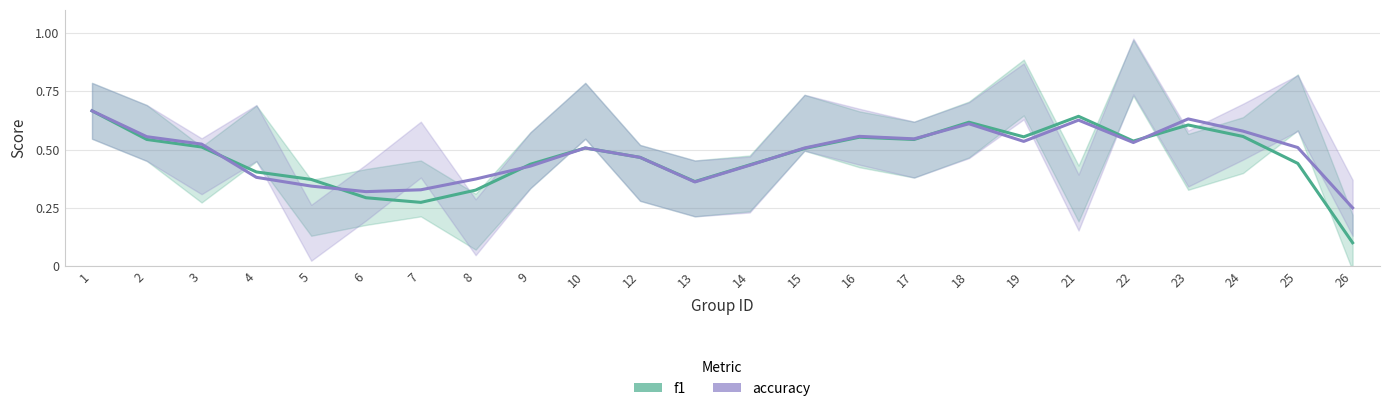

Is it true that accuracy equals 0.6 at 24?

True